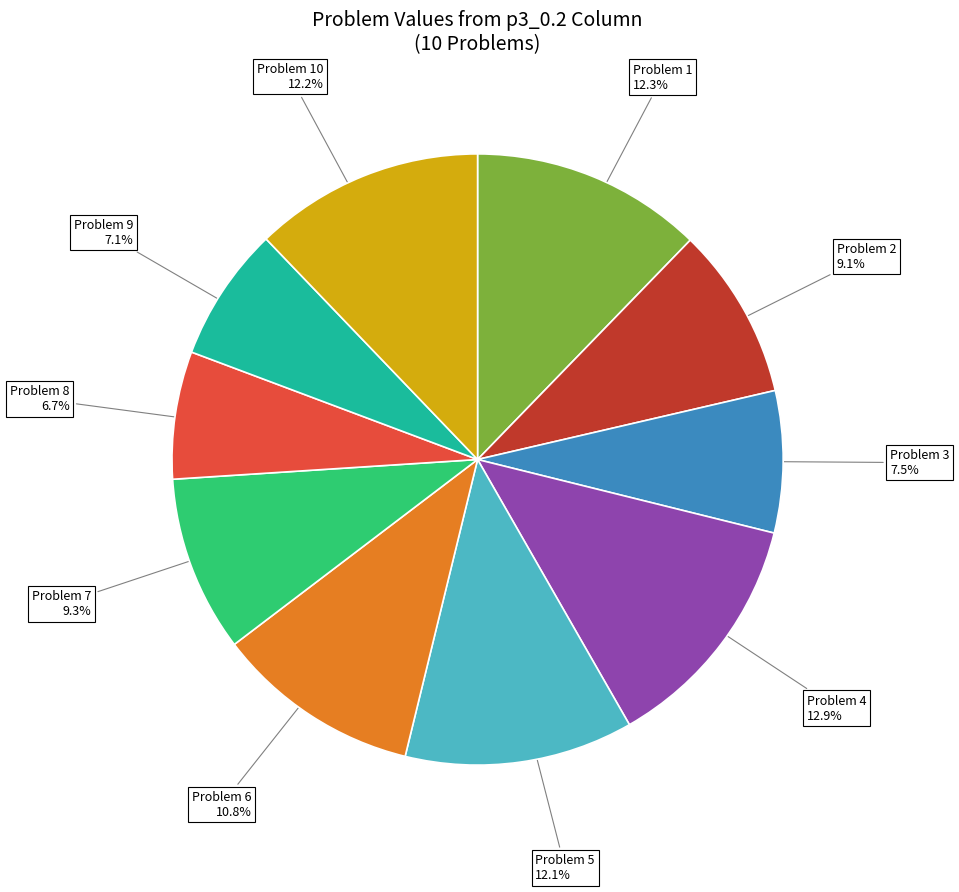

Does any single category account for the majority?

No